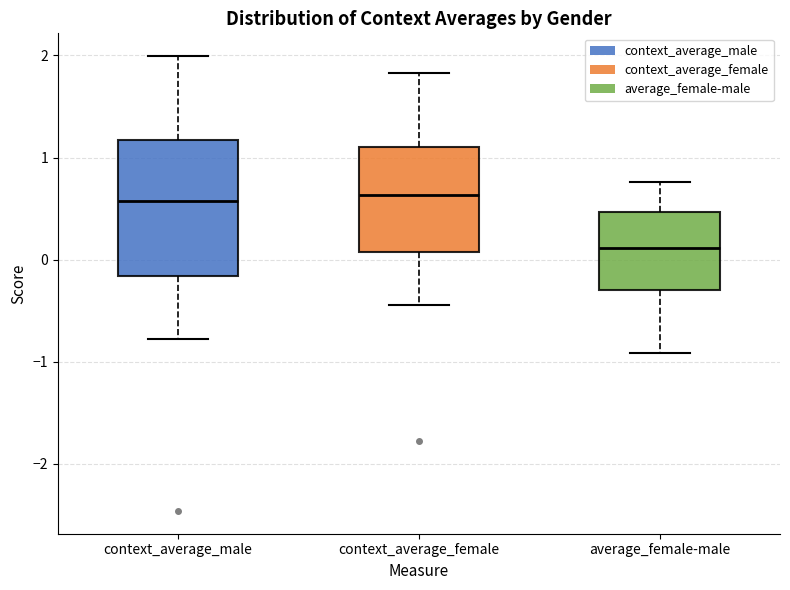

Reading left to right, transcribe this box plot: for each box, give where its median line is, the range the box spans, and where its two whiskers end, as read against the y-axis. The values are not printed on the chart, so give them approximately, as read against the axis.

context_average_male: median 0.6, box -0.2 to 1.2, whiskers -0.8 to 2.0
context_average_female: median 0.6, box 0.1 to 1.1, whiskers -0.4 to 1.8
average_female-male: median 0.1, box -0.3 to 0.5, whiskers -0.9 to 0.8